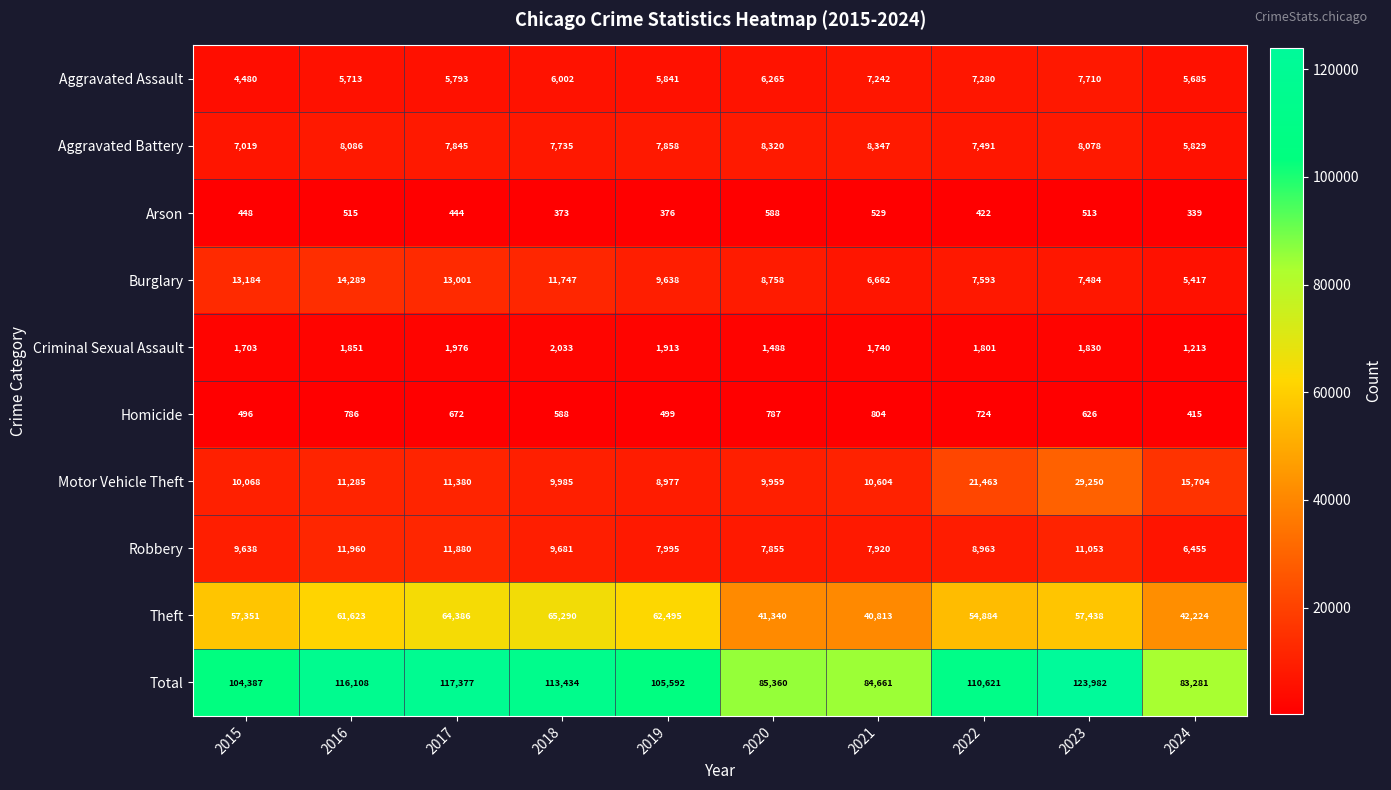

Which label corresponds to the smallest value in the chart?

2024